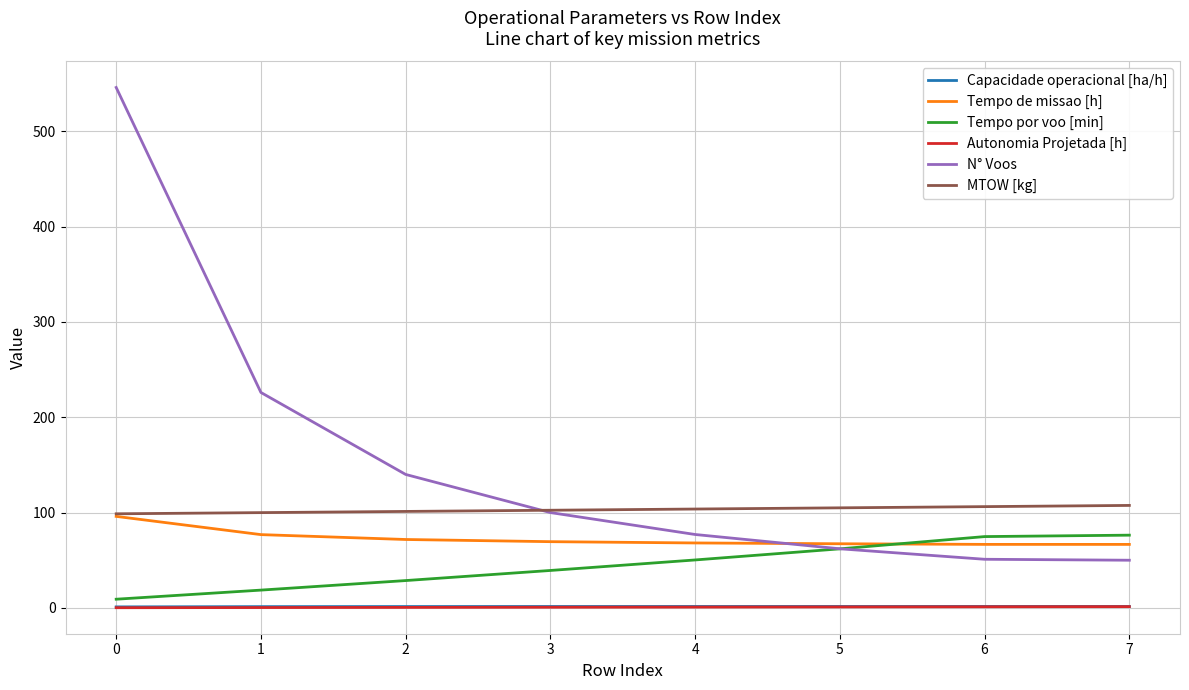

True or false: Capacidade operacional [ha/h] and Tempo de missao [h] cross at least once.

False